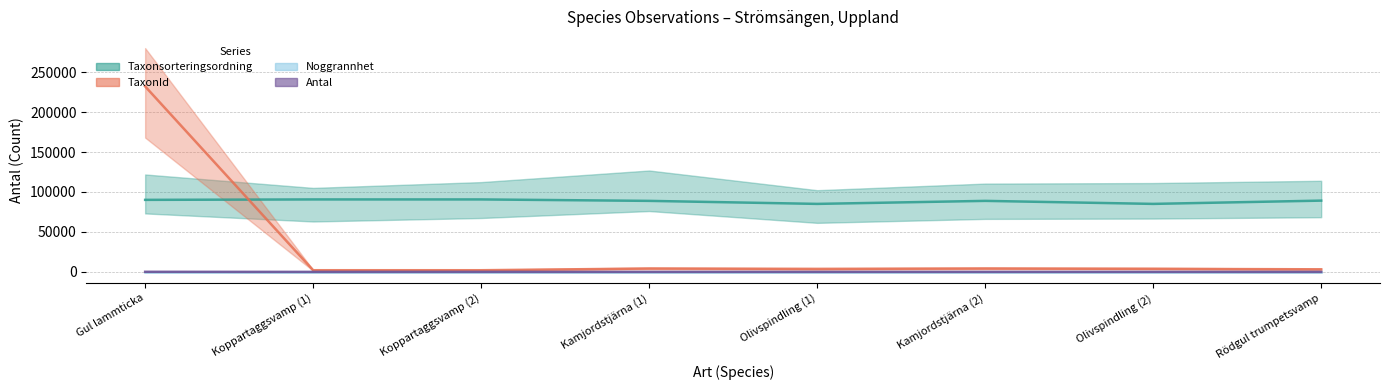

In TaxonId, how many points are higher than both neighbors (excluding endpoints)?

2